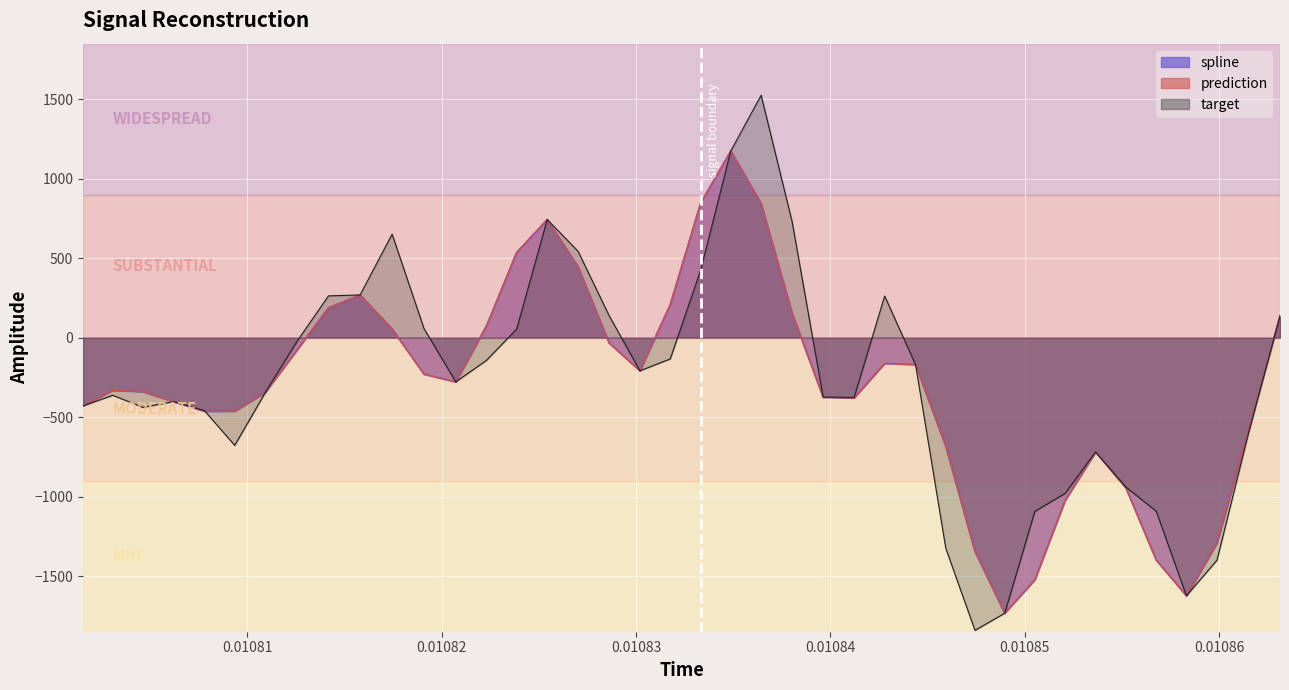

What is the sum of all prediction values?

-11878.2